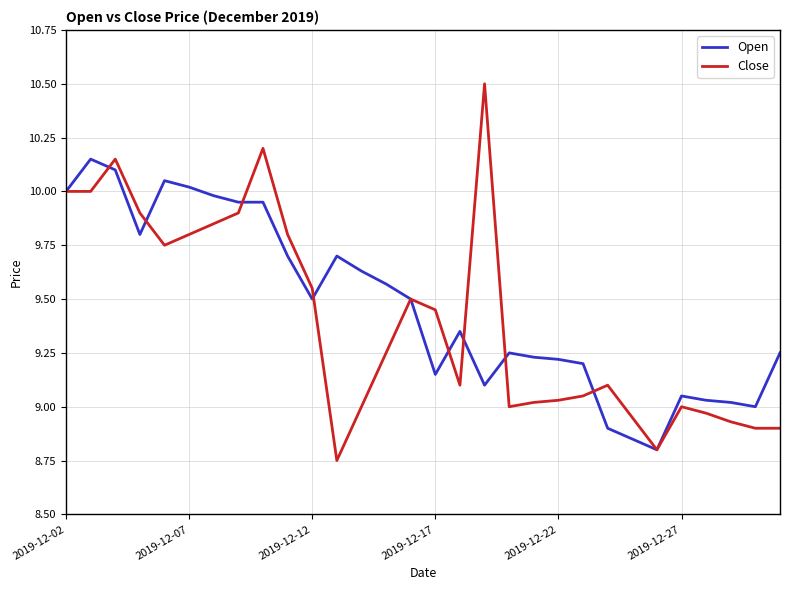

List the series in order of their peak value, highest first.

Close, Open